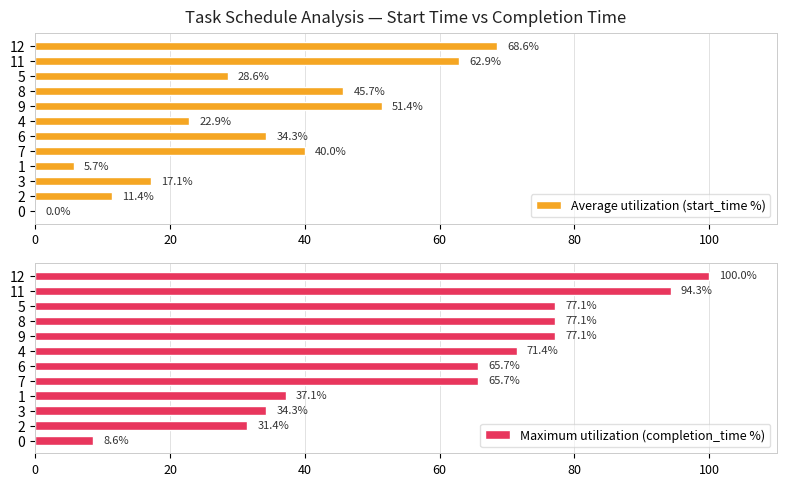

What are all the series names shown in the legend?

Average utilization (start_time %), Maximum utilization (completion_time %)